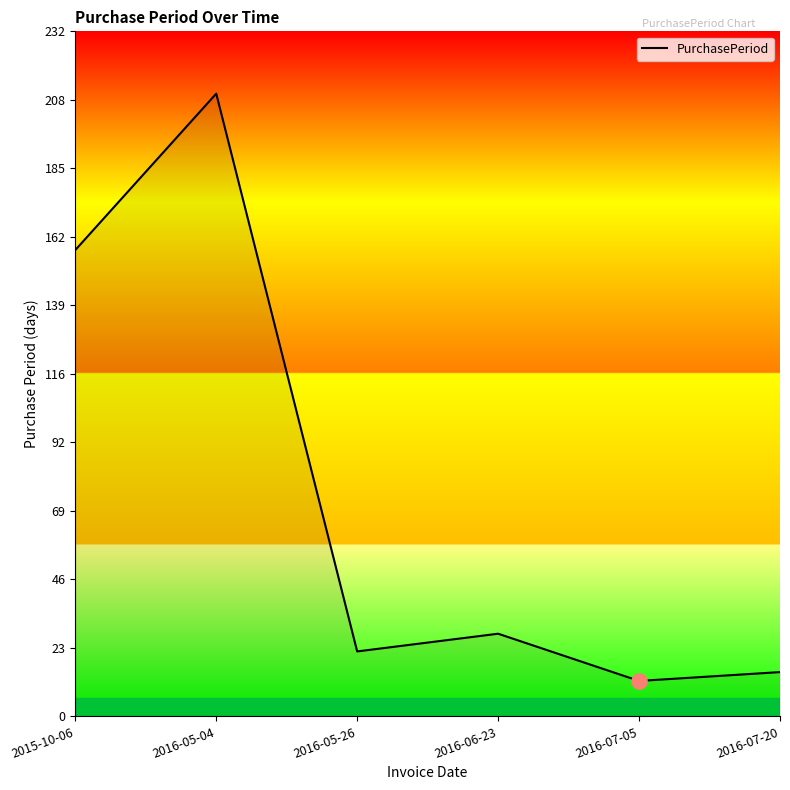

What is the change in value from 2016-06-23 to 2016-07-20?

-13